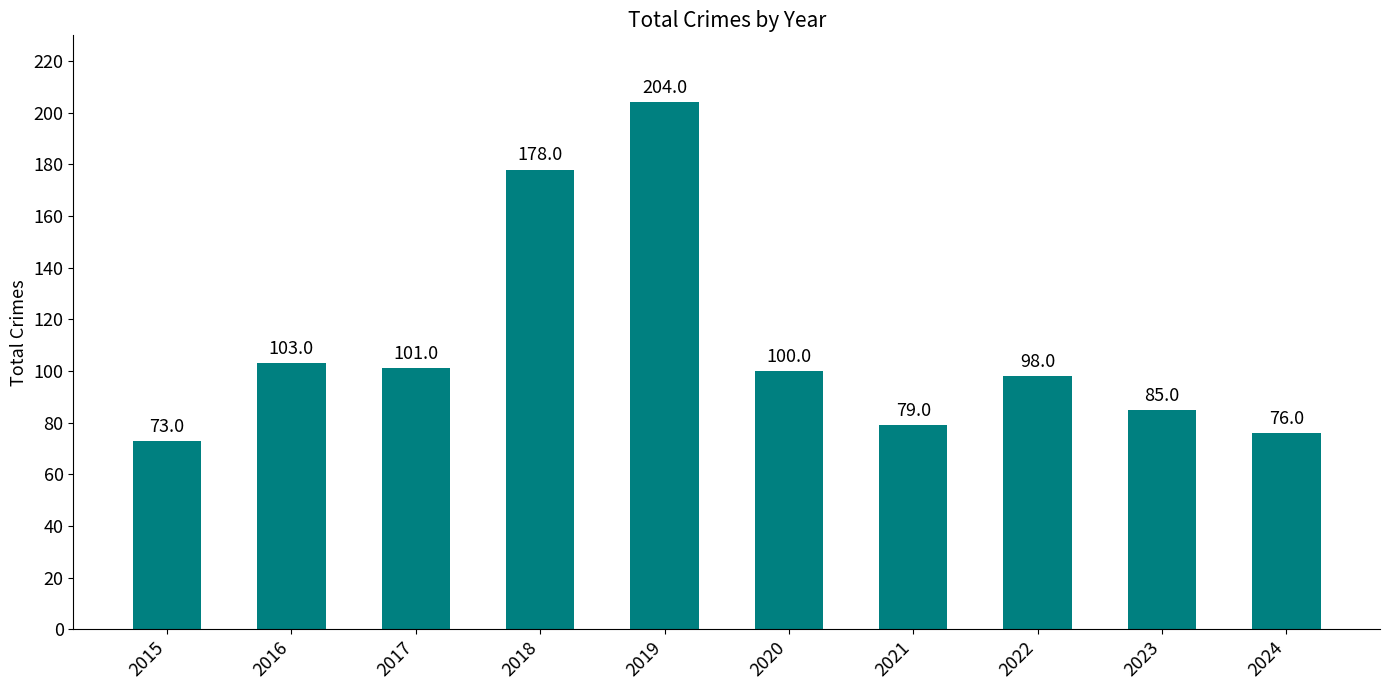

Which label corresponds to the smallest value in the chart?

2015